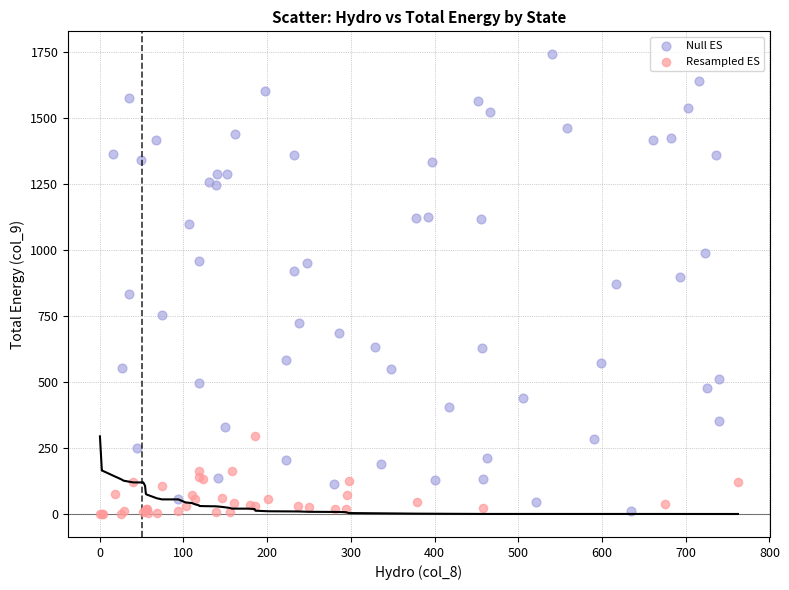

Which series has the largest Y range (max minus min)?

Null ES